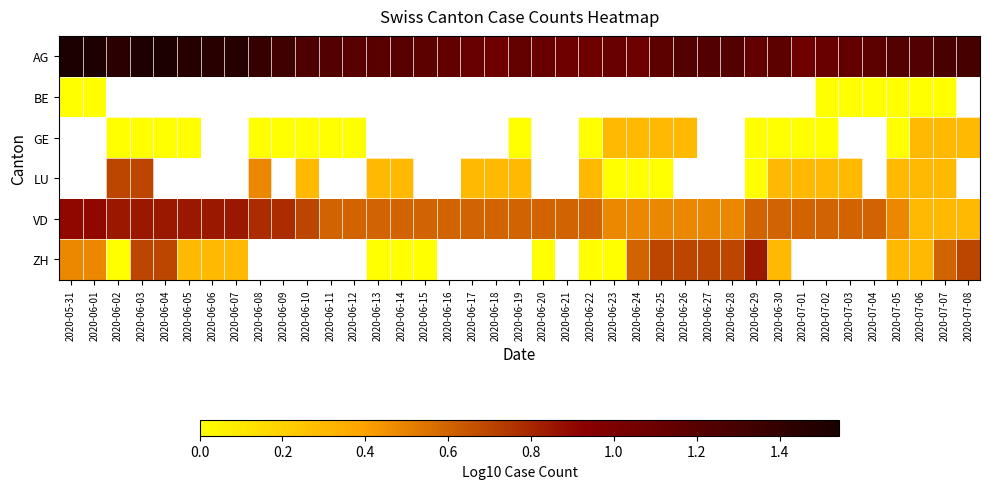

What is the sum of the AG values at 2020-06-15 and 2020-07-01?

2.3